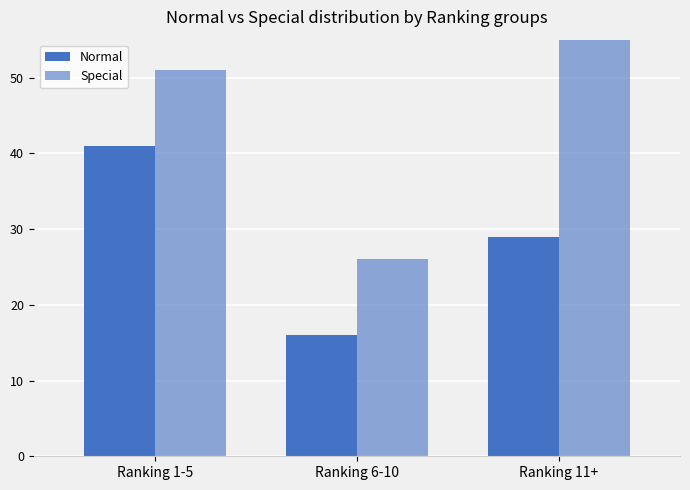

Between Ranking 1-5 and Ranking 6-10, which series saw the biggest shift?

Normal